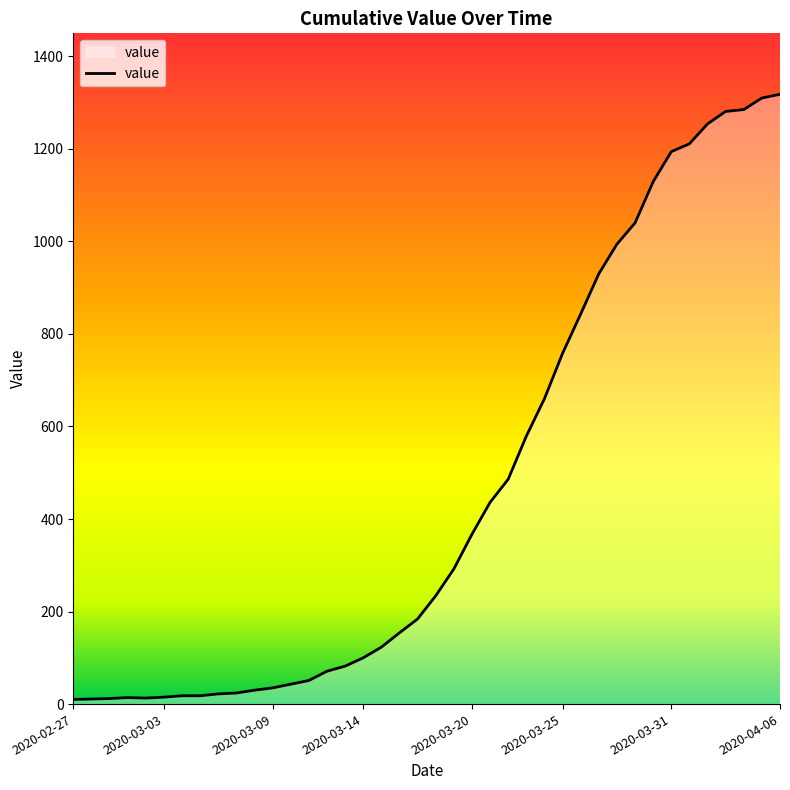

What is the maximum value shown in the chart?

1318